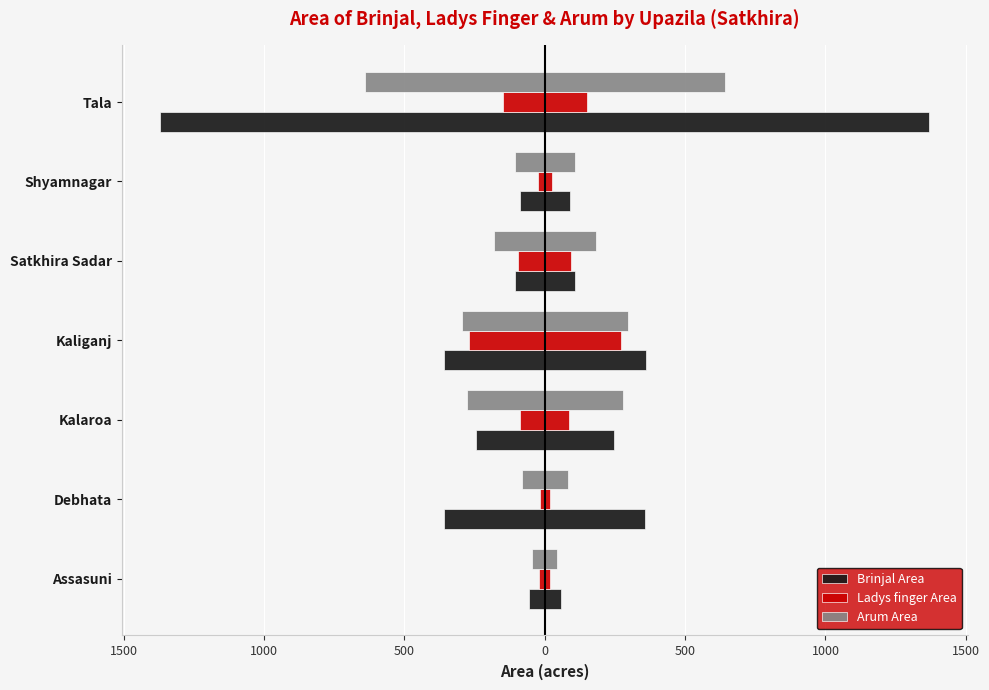

What is the sum of all Ladys finger Area values?

-666